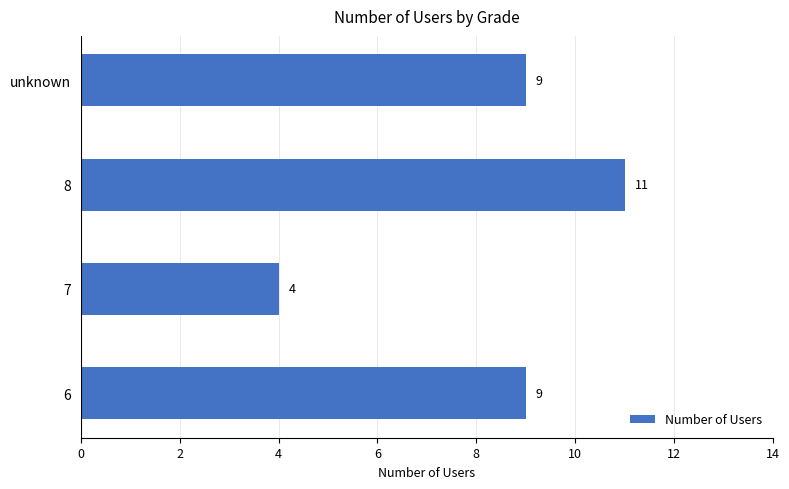

Reading top to bottom, list all the values displayed in this chart.

9	11	4	9